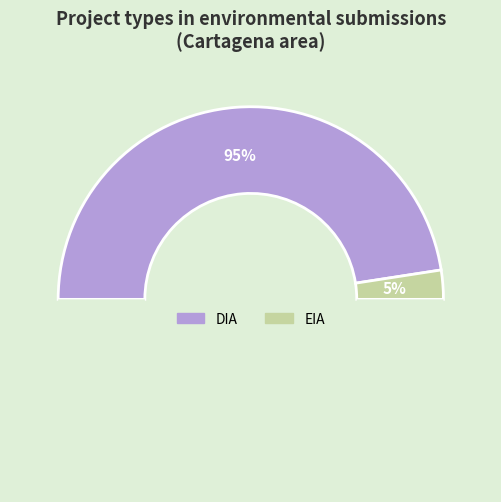

Which slice is the smallest?

EIA